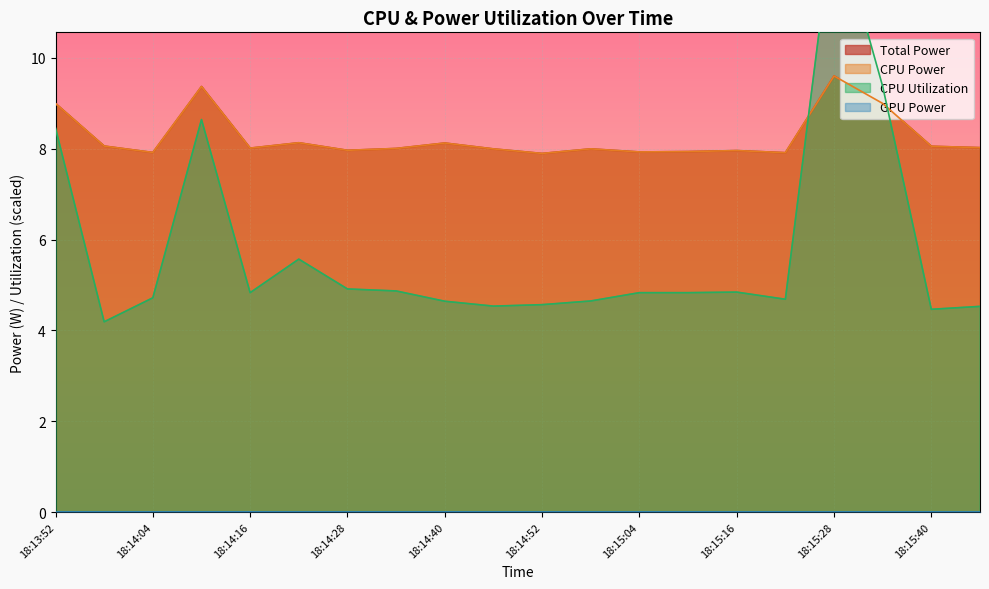

What is the value of the Total Power point at the 20th from the left?

8.0